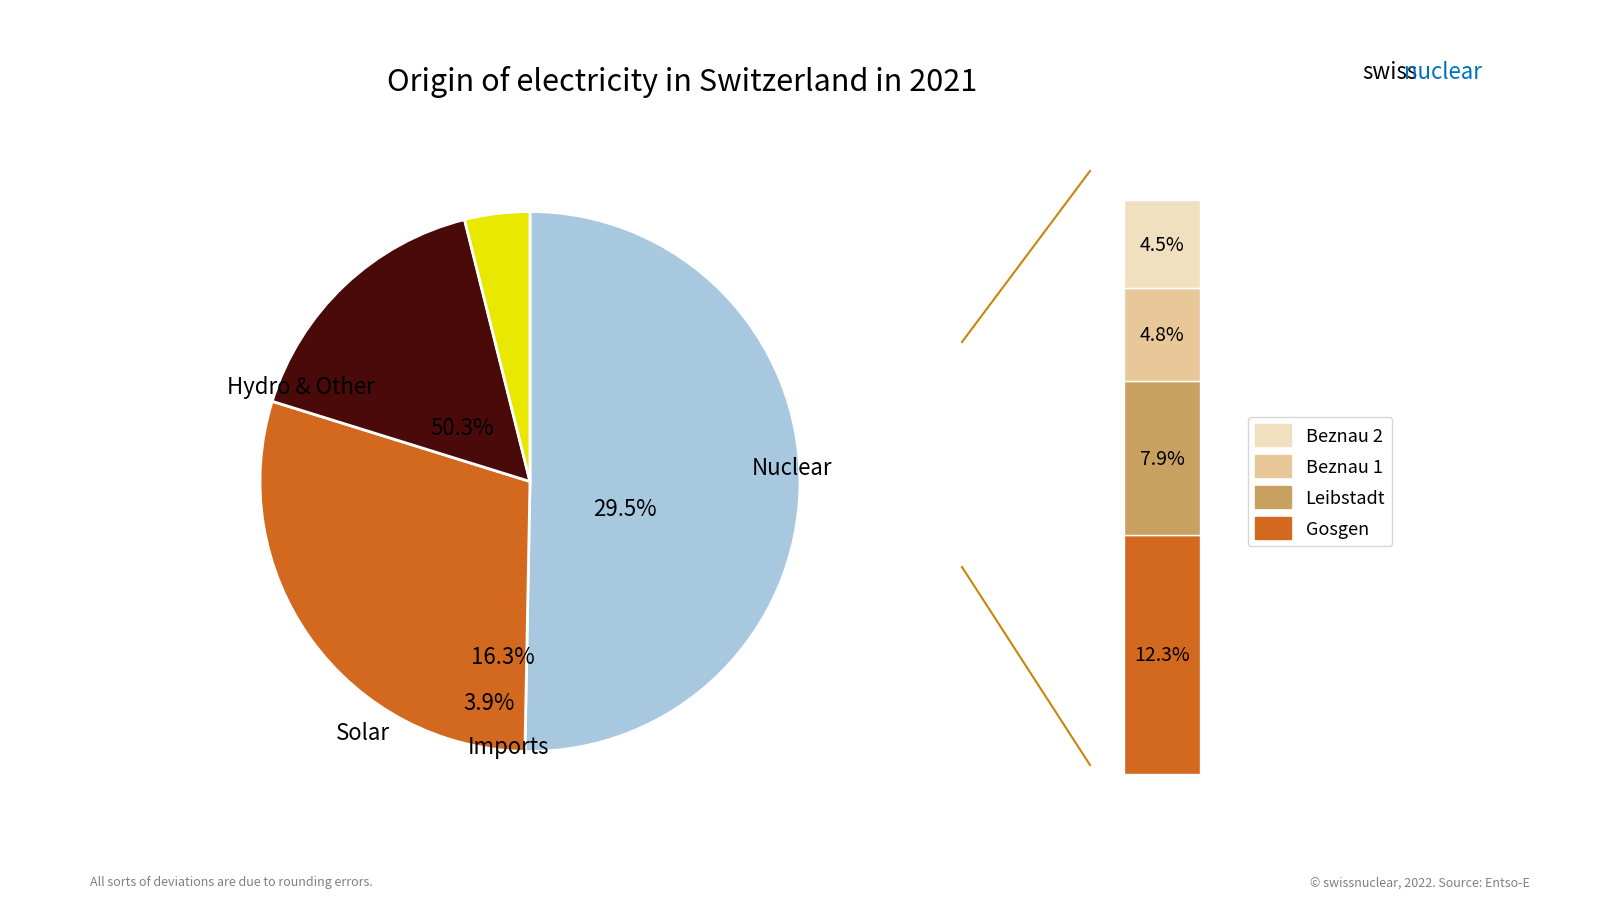

Combined, do 3 and 1 account for over 50%?

No